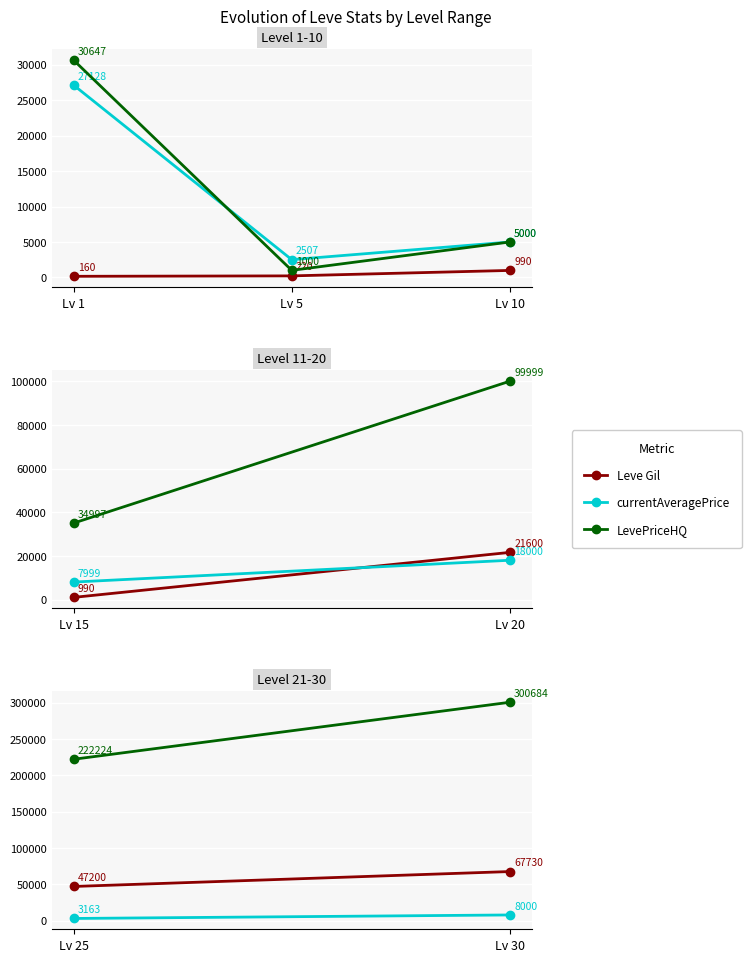

Rank the categories by currentAveragePrice value from highest to lowest.

Lv 1, Lv 10, Lv 5